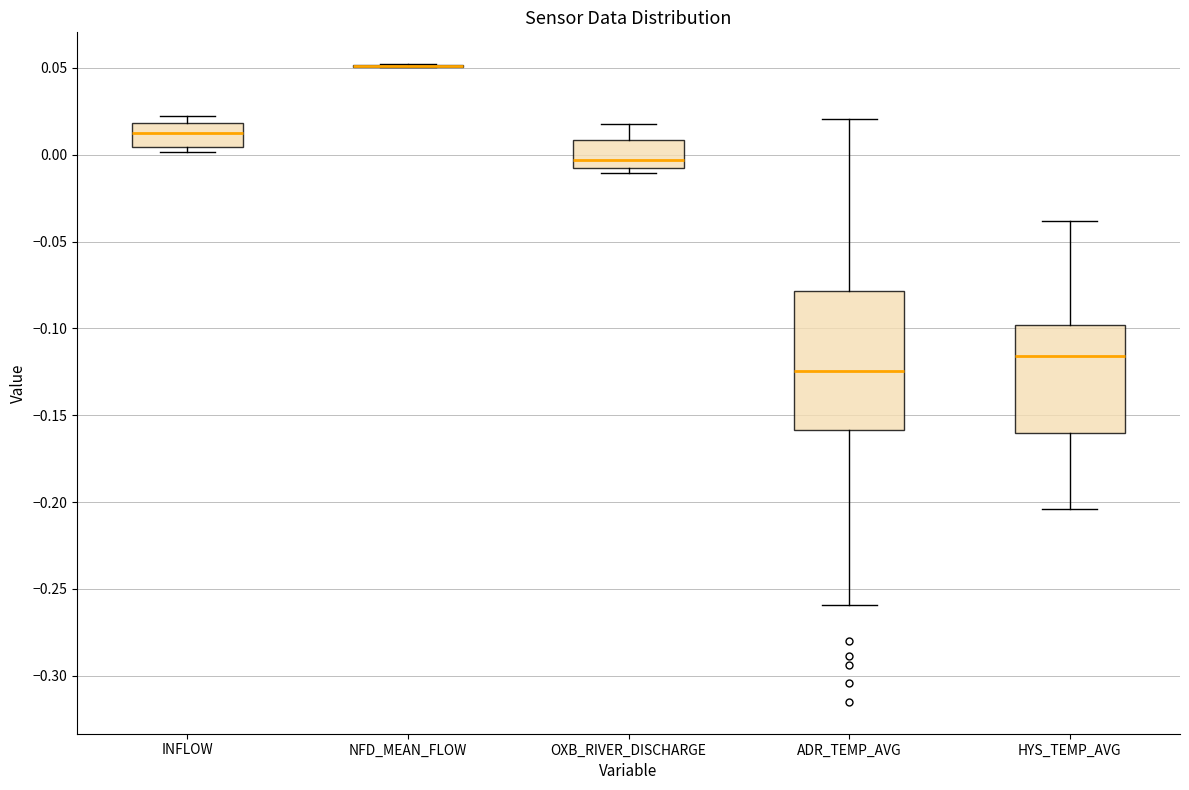

Reading left to right, transcribe this box plot: for each box, give where its median line is, the range the box spans, and where its two whiskers end, as read against the y-axis. The values are not printed on the chart, so give them approximately, as read against the axis.

INFLOW: median 0.010, box 0.005 to 0.020, whiskers 0.000 to 0.020 (just above the box's upper edge)
NFD_MEAN_FLOW: box collapsed to a line at 0.050, whiskers 0.050 to 0.050
OXB_RIVER_DISCHARGE: median -0.005, box -0.010 to 0.010, whiskers -0.010 (just below the box's lower edge) to 0.020
ADR_TEMP_AVG: median -0.125, box -0.160 to -0.080, whiskers -0.260 to 0.020
HYS_TEMP_AVG: median -0.115, box -0.160 to -0.100, whiskers -0.205 to -0.040